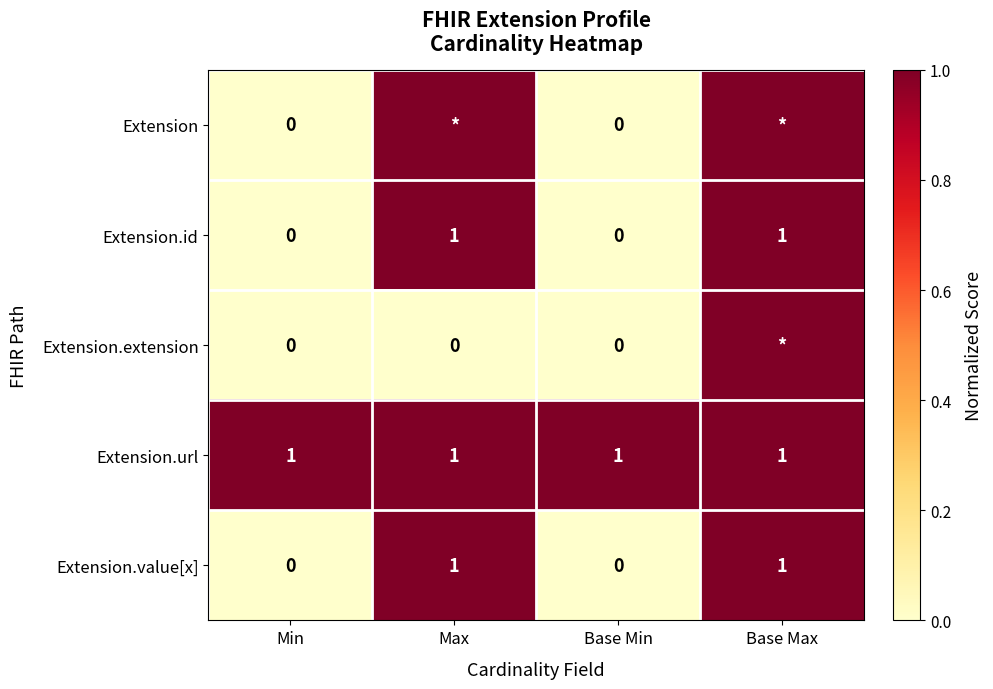

What is the total value across all series at Min?

1